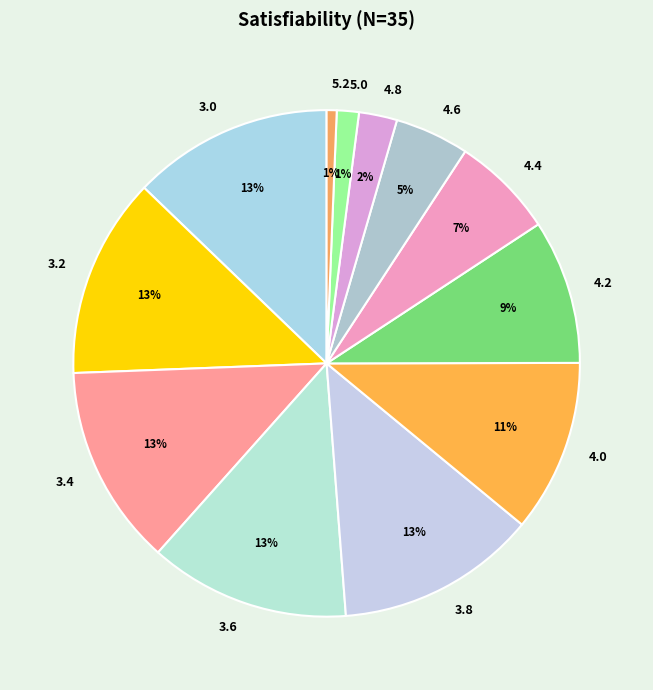

To the nearest percent, what portion does 3.6 represent?

13%